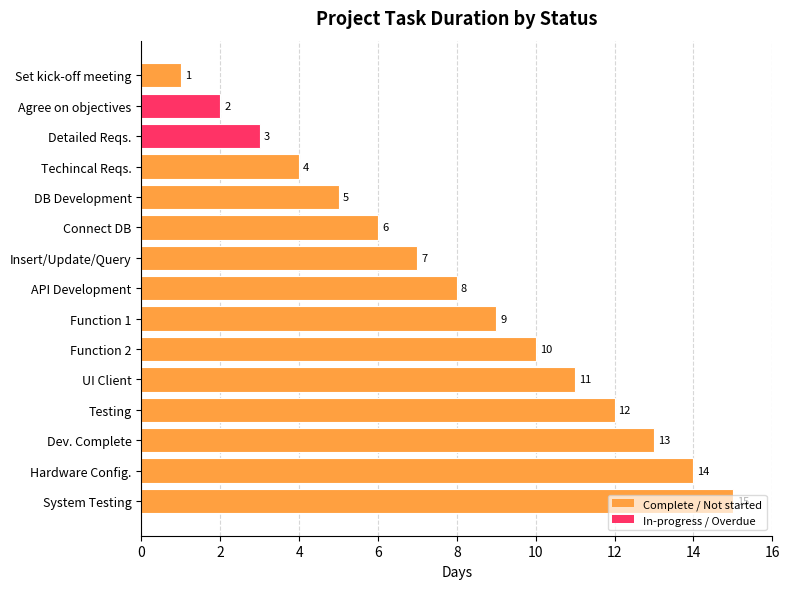

How many distinct data groups are displayed?

1